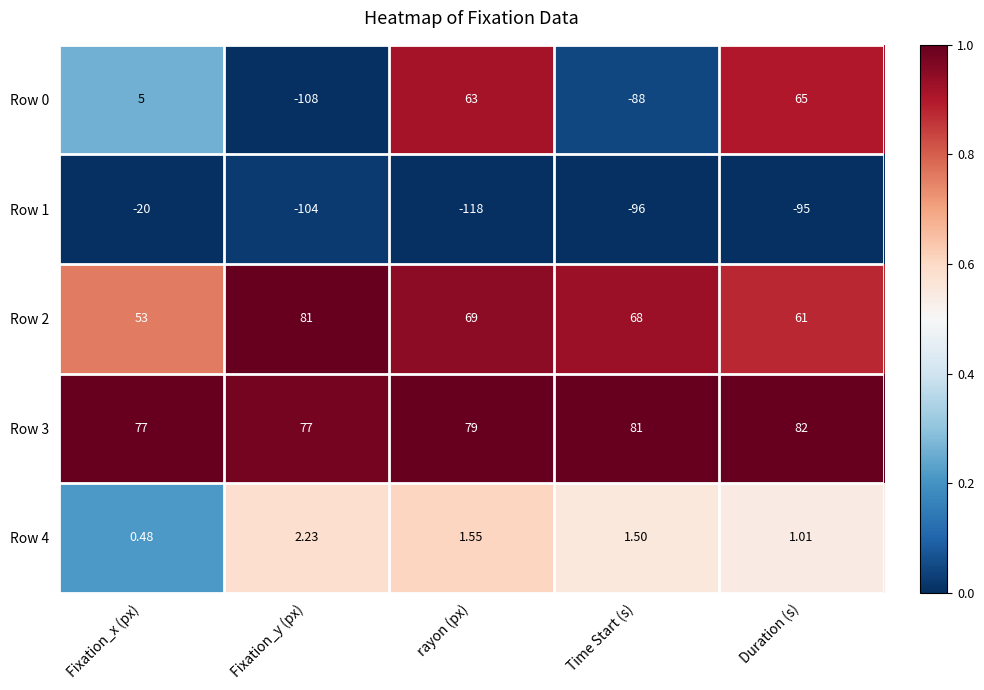

Rank the categories by Row 1 value from lowest to highest.

rayon (px), Fixation_y (px), Time Start (s), Duration (s), Fixation_x (px)